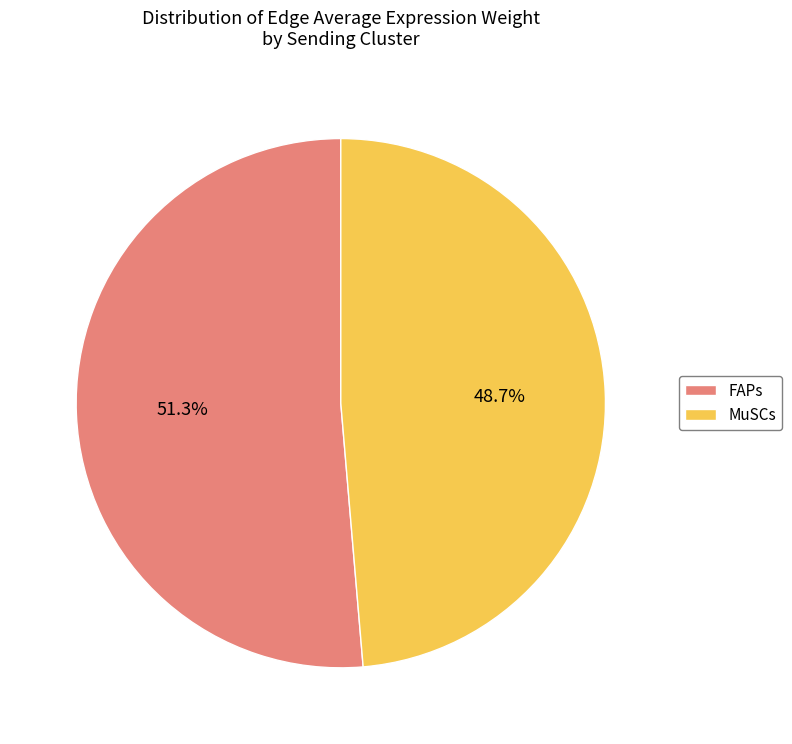

What percentage do FAPs and MuSCs together represent?

100.0%